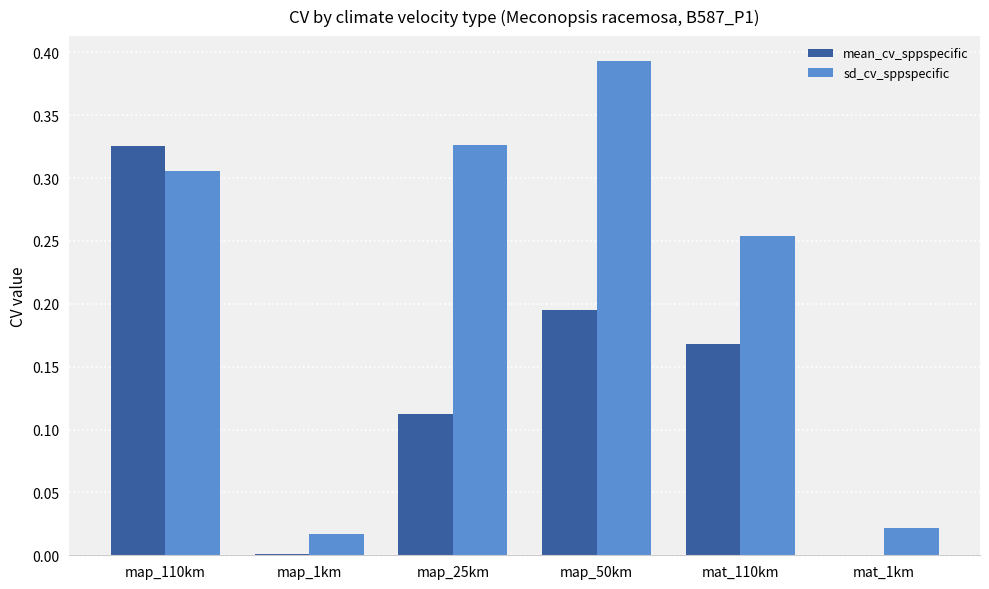

Which series has the widest spread of values?

sd_cv_sppspecific